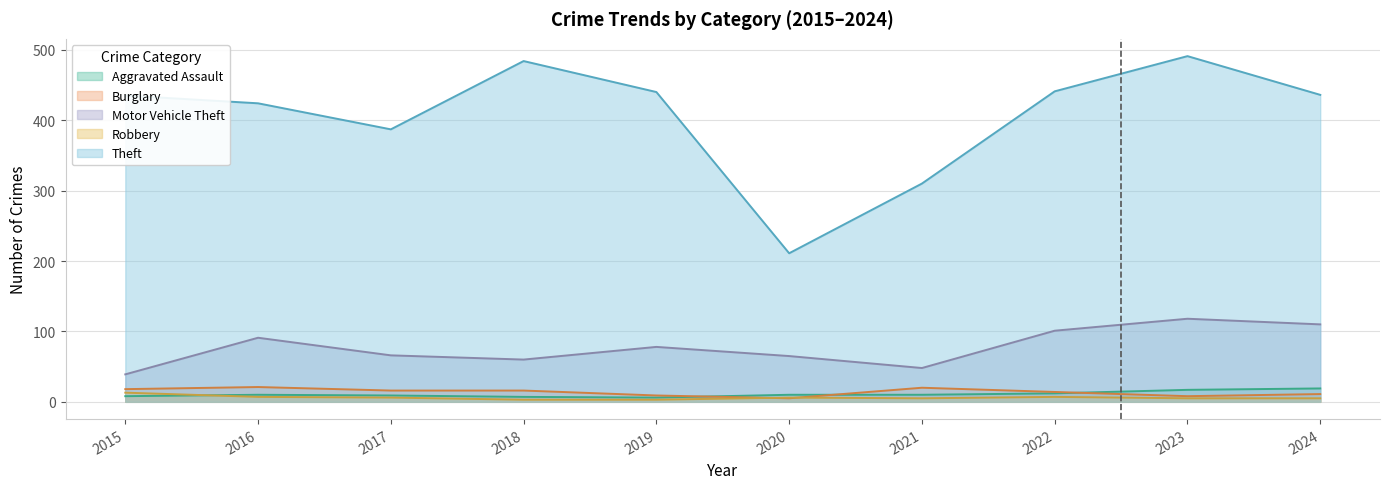

Where is the first local maximum for Motor Vehicle Theft?

2016